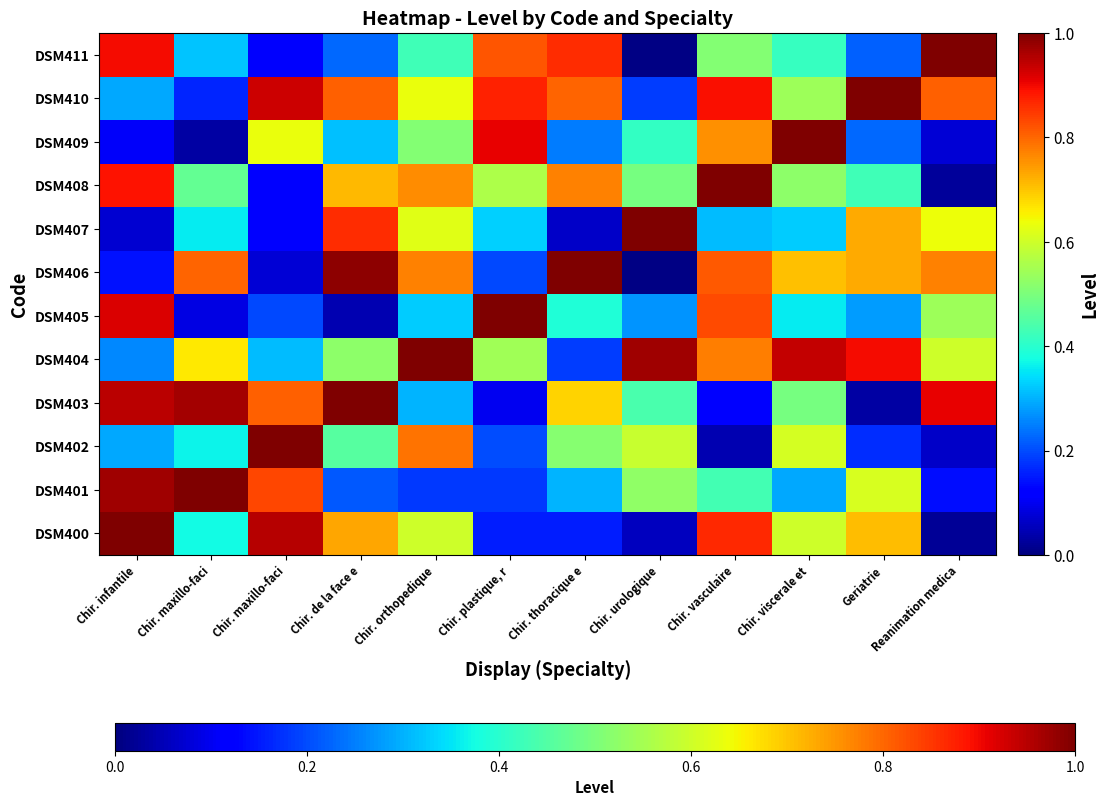

Which category has the lowest value across all series?

Chir. urologique